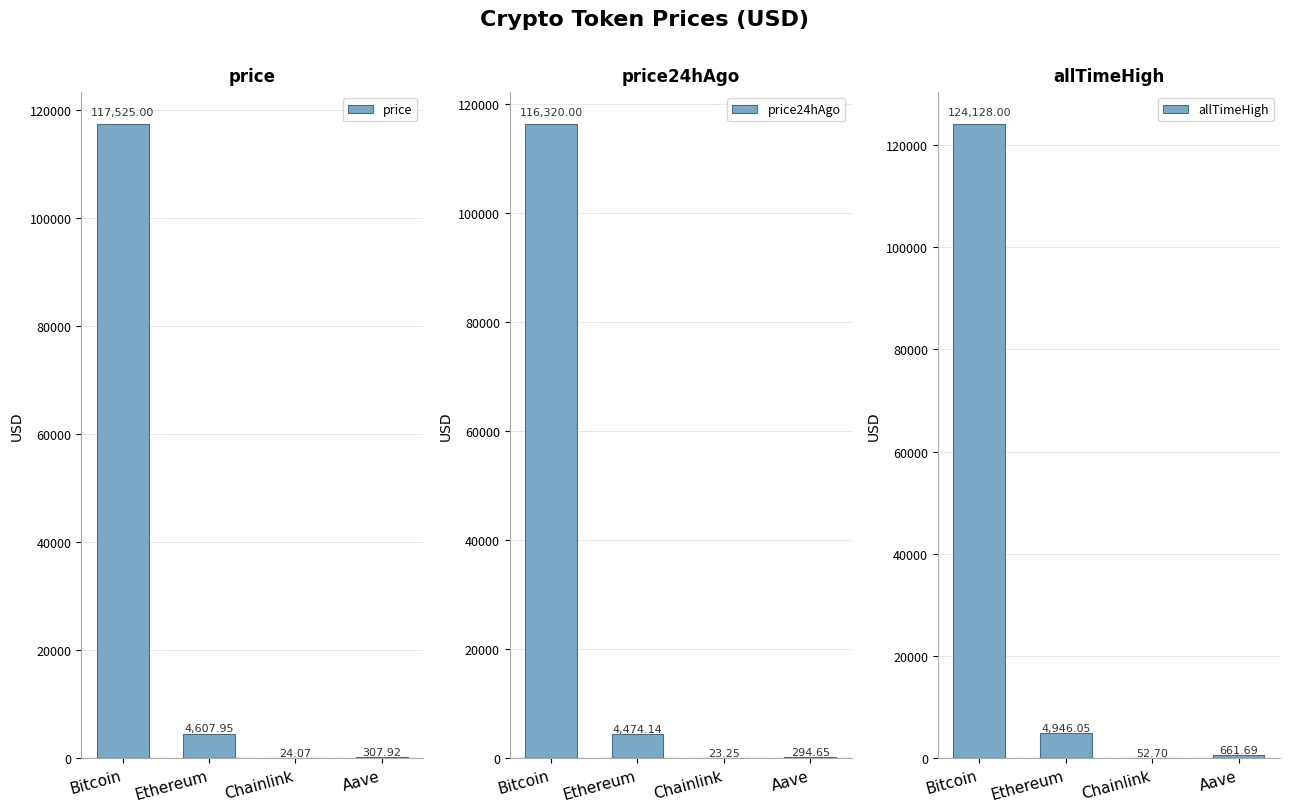

At which category is the sum across all series the highest?

Bitcoin